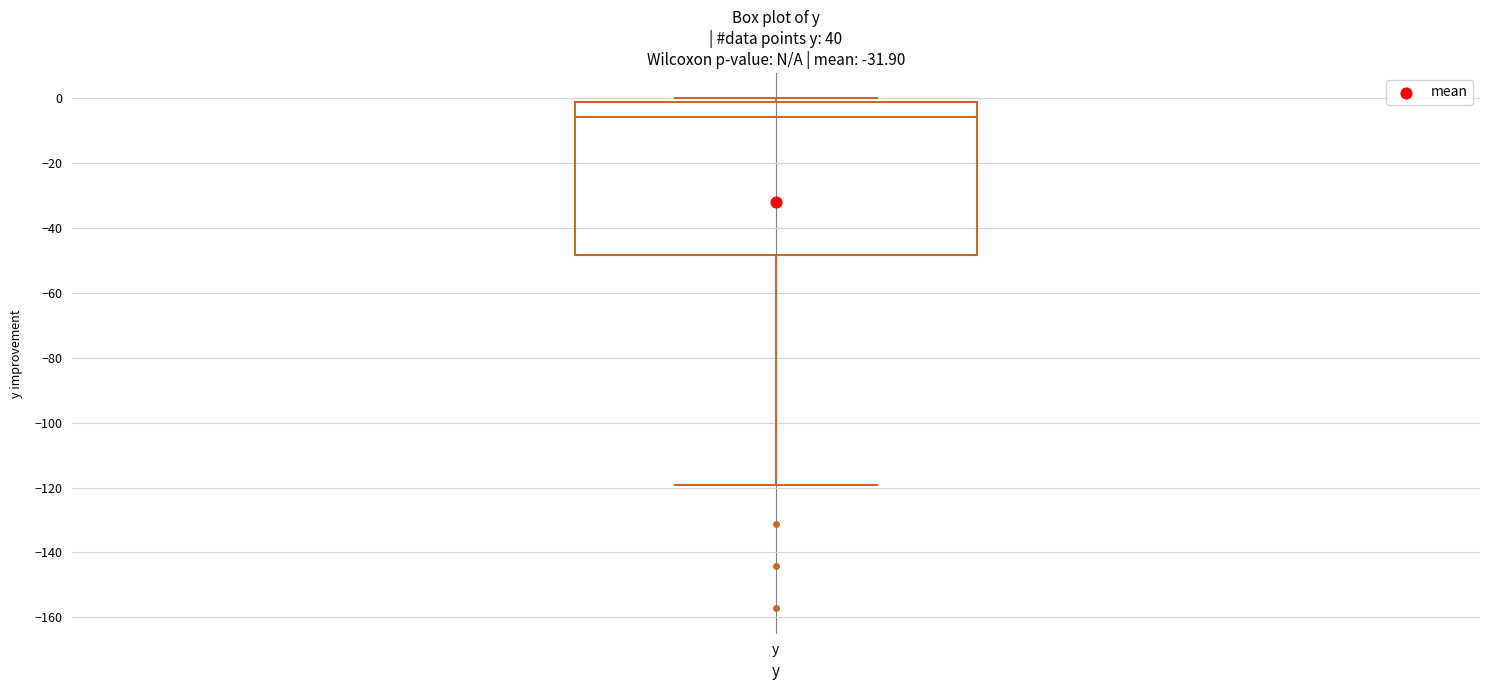

Read this box plot against the y-axis: the position of the median line, the range covered by the box, and the ends of both whiskers. The values are not printed on the chart, so give them approximately, as read against the axis.

median -6, box -48 to -2, whiskers -120 to 0